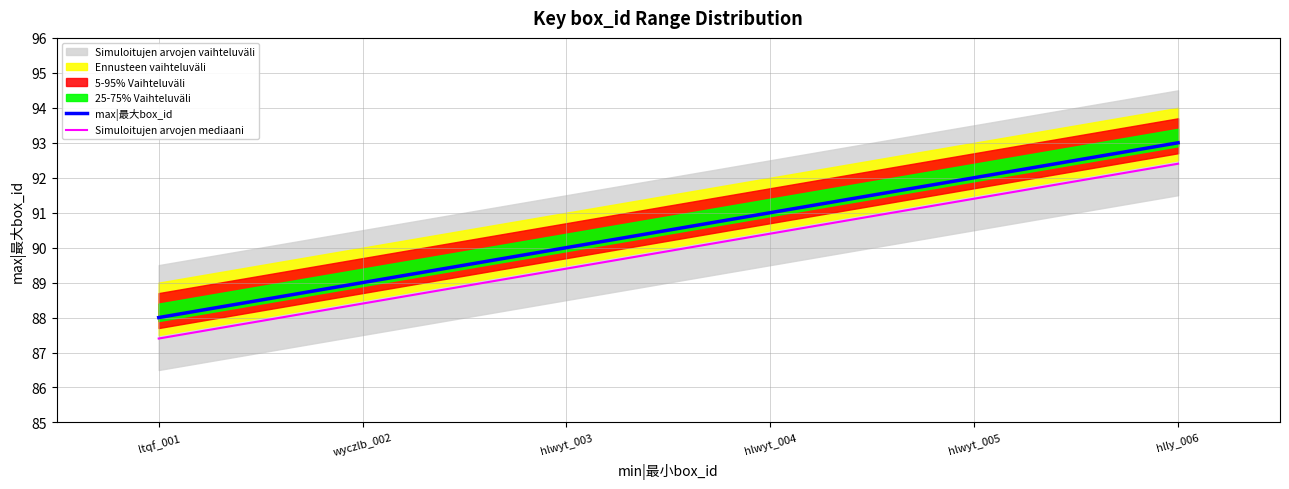

At hlwyt_003, list the series in order from smallest to largest.

Simuloitujen arvojen mediaani, max|最大box_id